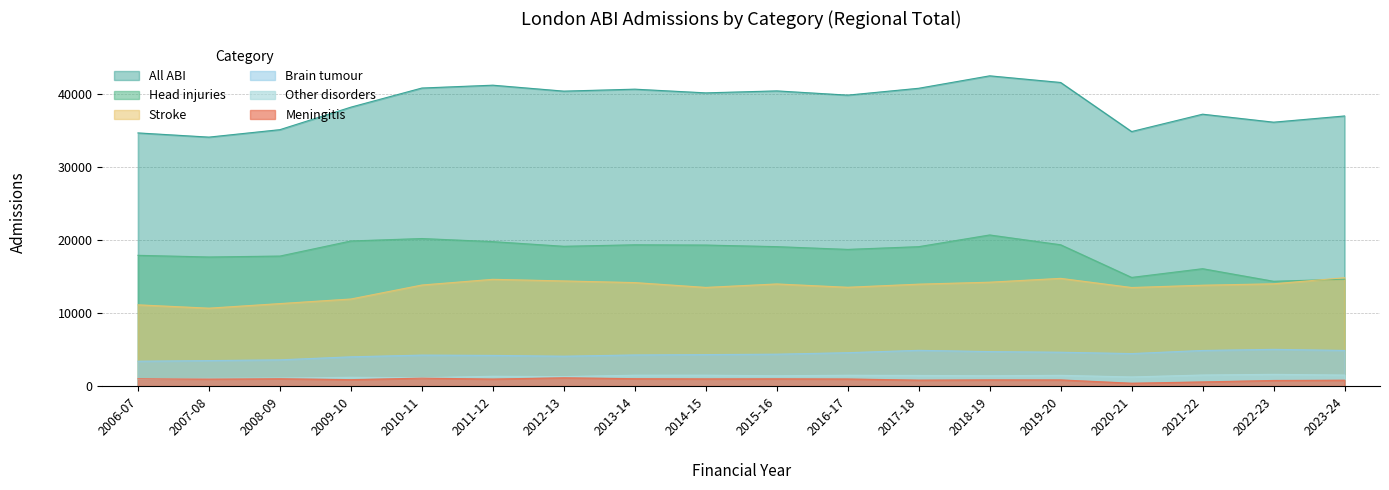

Rank the series at 2022-23 from highest to lowest value.

All ABI, Head injuries, Stroke, Brain tumour, Other disorders, Meningitis